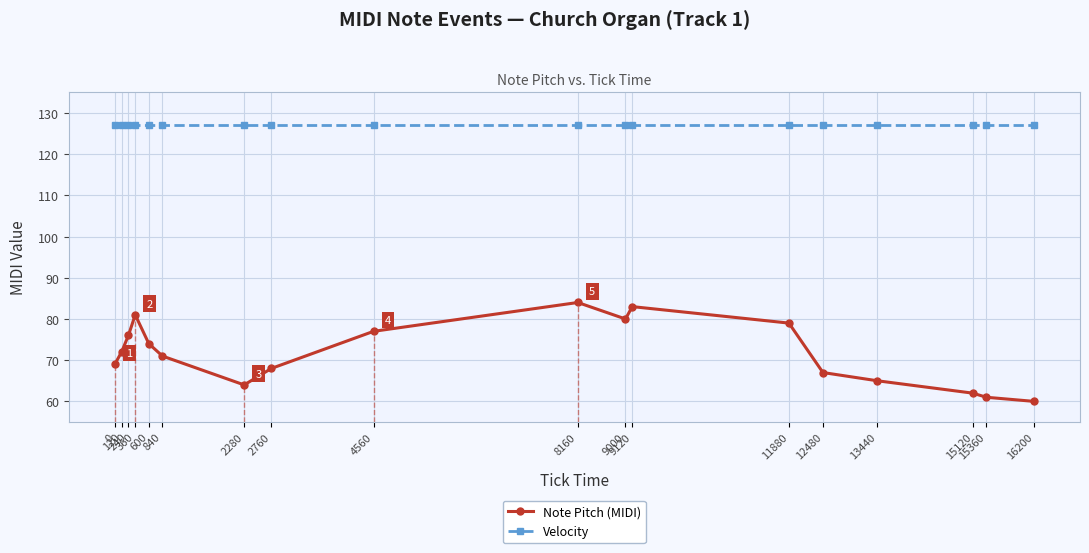

The value of Note Pitch (MIDI) at 8160 is 84. True or false?

True